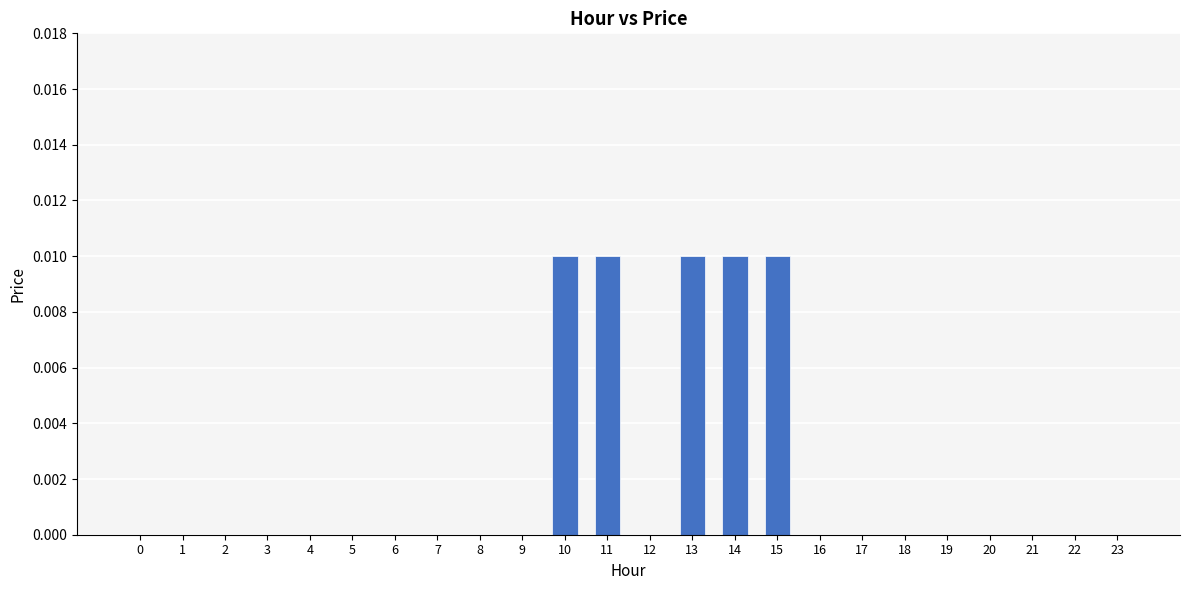

The chart shows a value of 0.0 at 14. True or false?

True